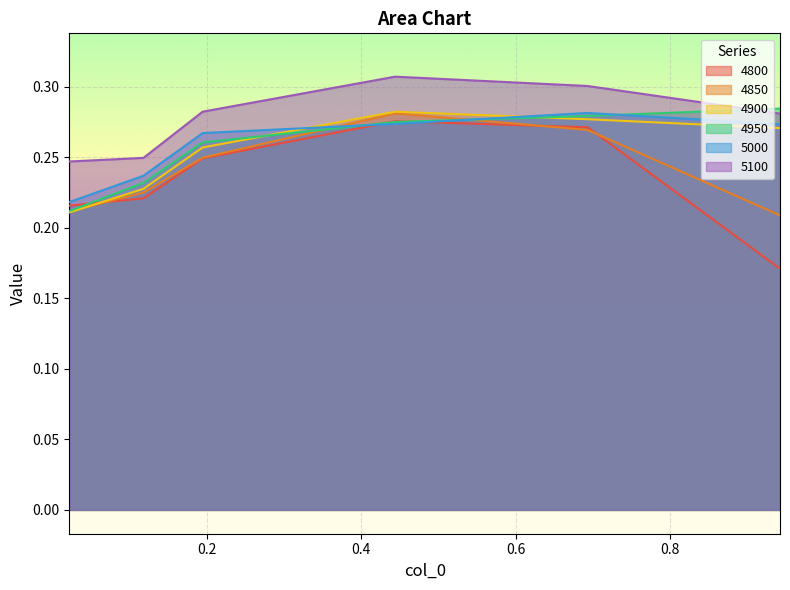

What is the label of the 1st point from the left?

0.02191780821917808